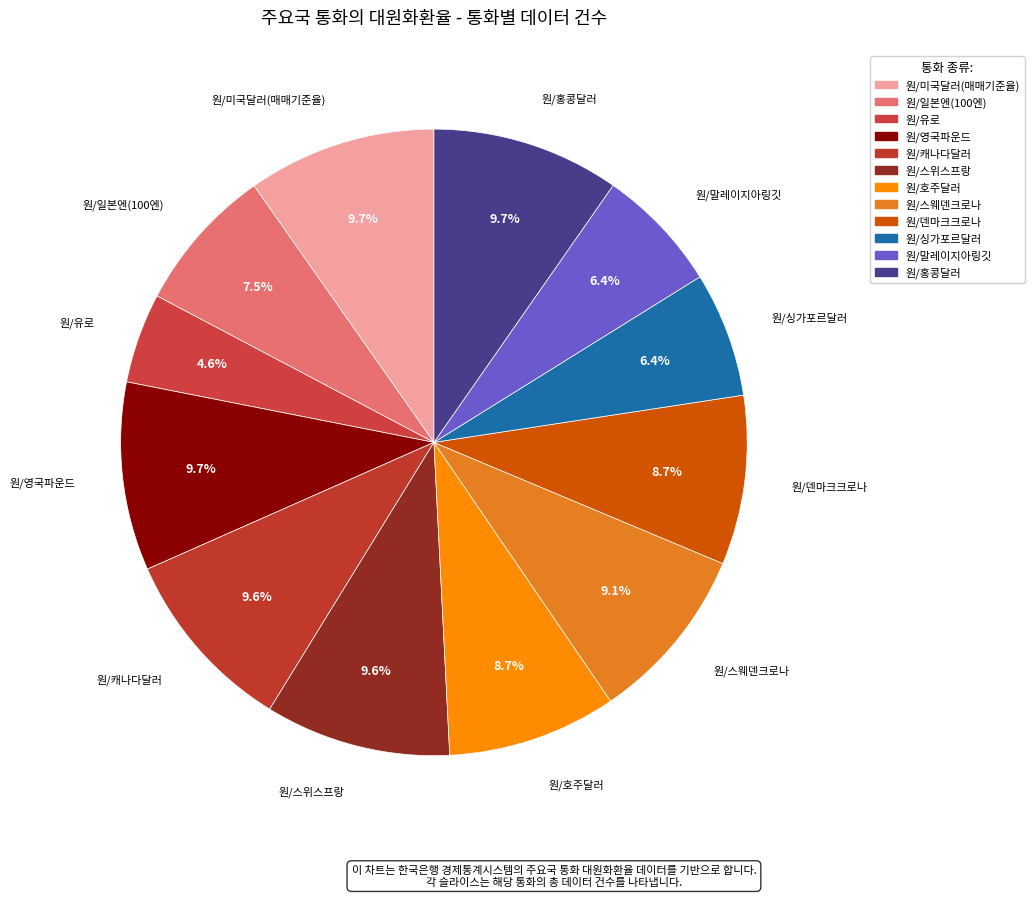

Is the sum of 원/캐나다달러 and 원/미국달러(매매기준율) greater than half?

No